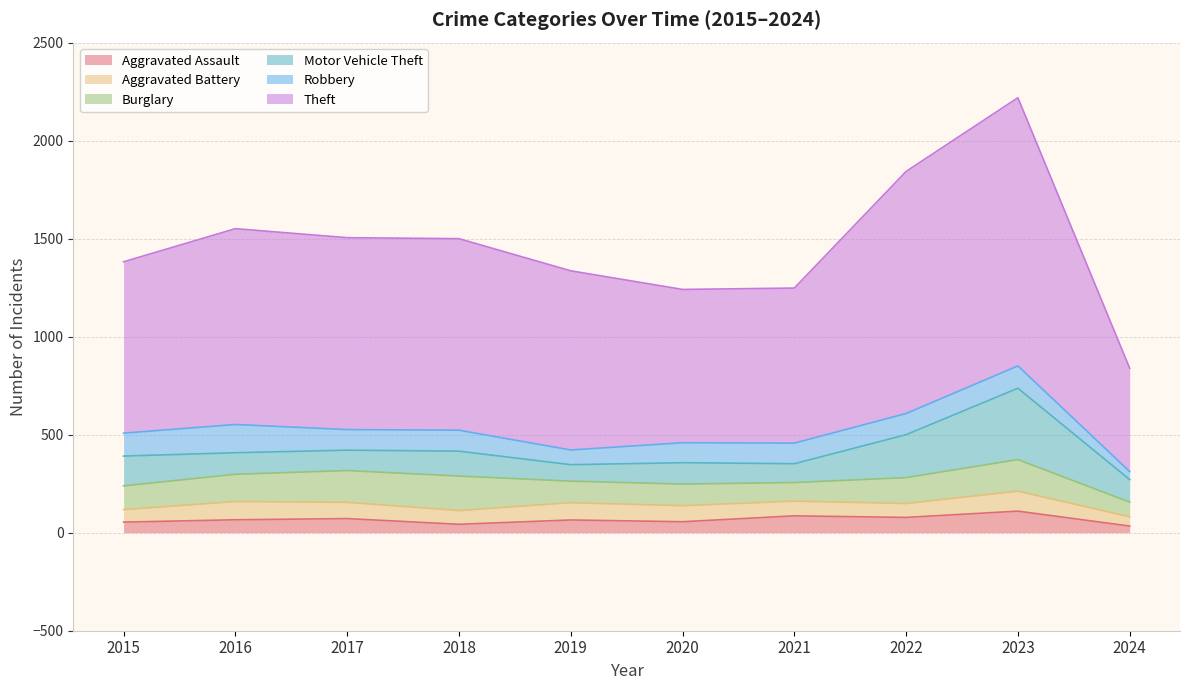

How many categories are shown in the chart?

10